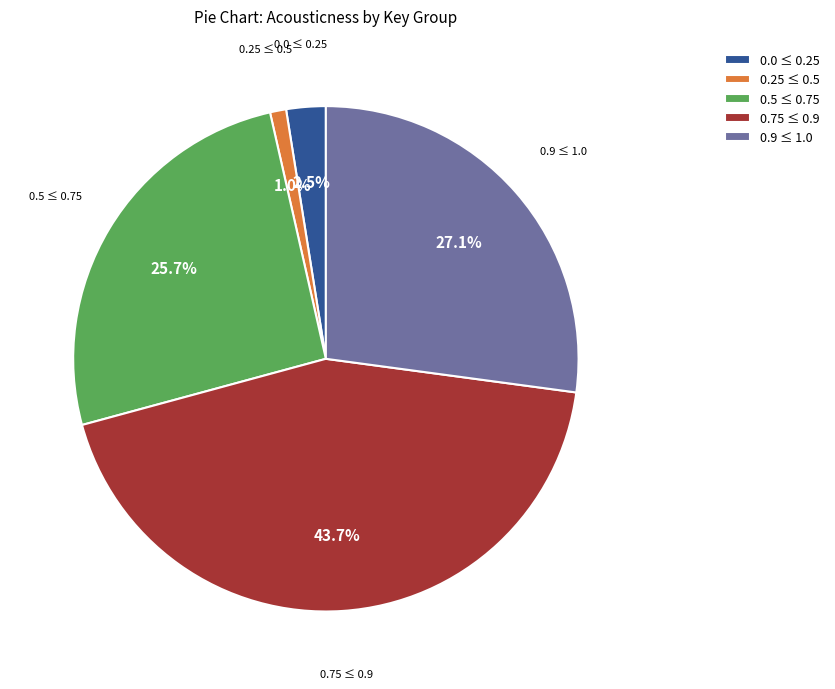

Which has a higher value, 0.25 ≤ 0.5 or 0.5 ≤ 0.75?

0.5 ≤ 0.75